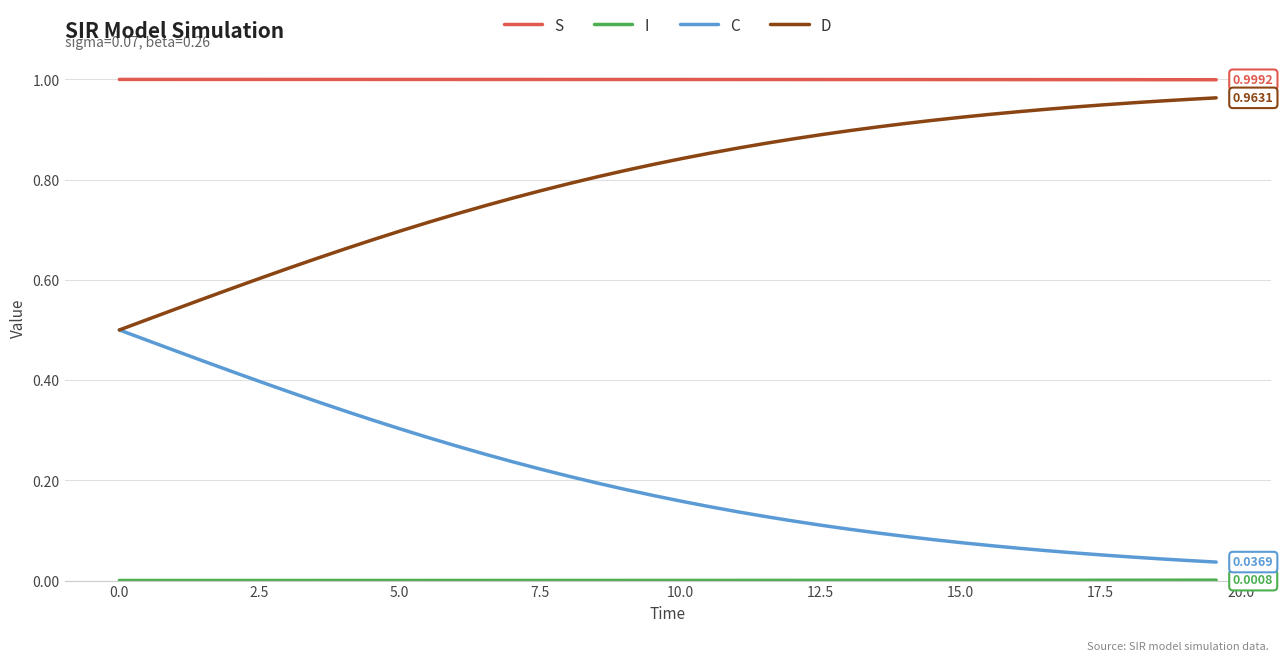

True or false: C and S intersect in this chart.

False